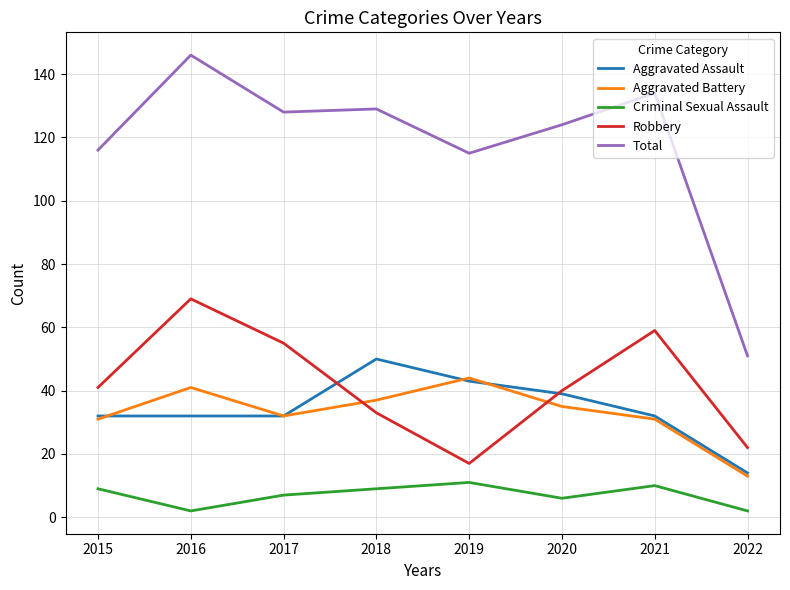

What is the approximate value of Aggravated Assault at 2020?

39